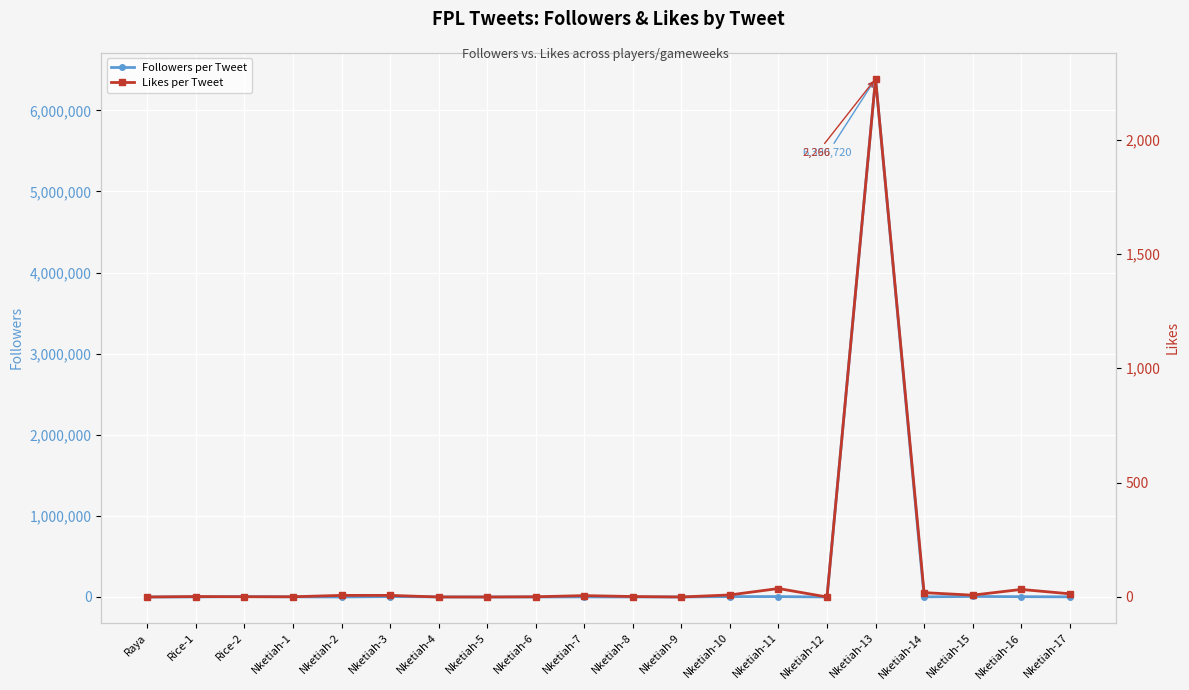

In Followers per Tweet, how many points are higher than both neighbors (excluding endpoints)?

6